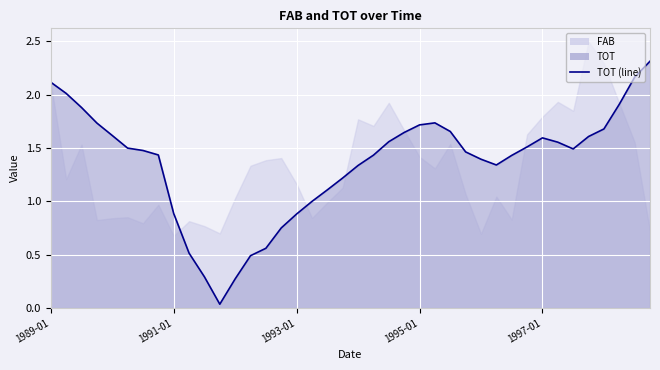

Reading left to right, list all the values displayed in this chart.

2.1	2.0	1.9	1.7	1.6	1.5	1.5	1.4	0.9	0.5	0.3	0.0	0.3	0.5	0.6	0.8	0.9	1.0	1.1	1.2	1.3	1.4	1.6	1.6	1.7	1.7	1.7	1.5	1.4	1.3	1.4	1.5	1.6	1.6	1.5	1.6	1.7	1.9	2.2	2.3